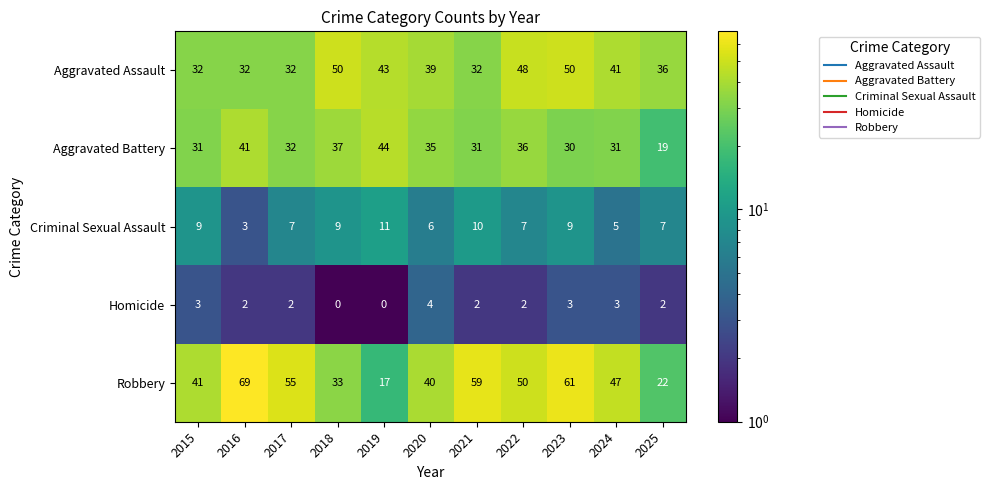

Rank the series at 2024 from highest to lowest value.

Robbery, Aggravated Assault, Aggravated Battery, Criminal Sexual Assault, Homicide